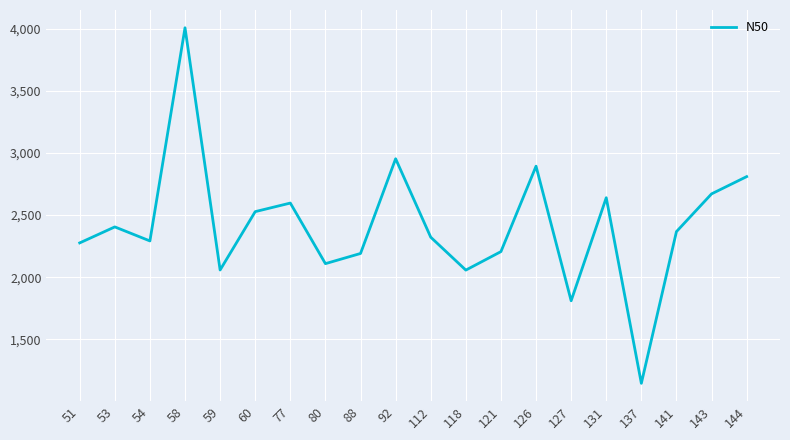

The value at 77 is 638. True or false?

False